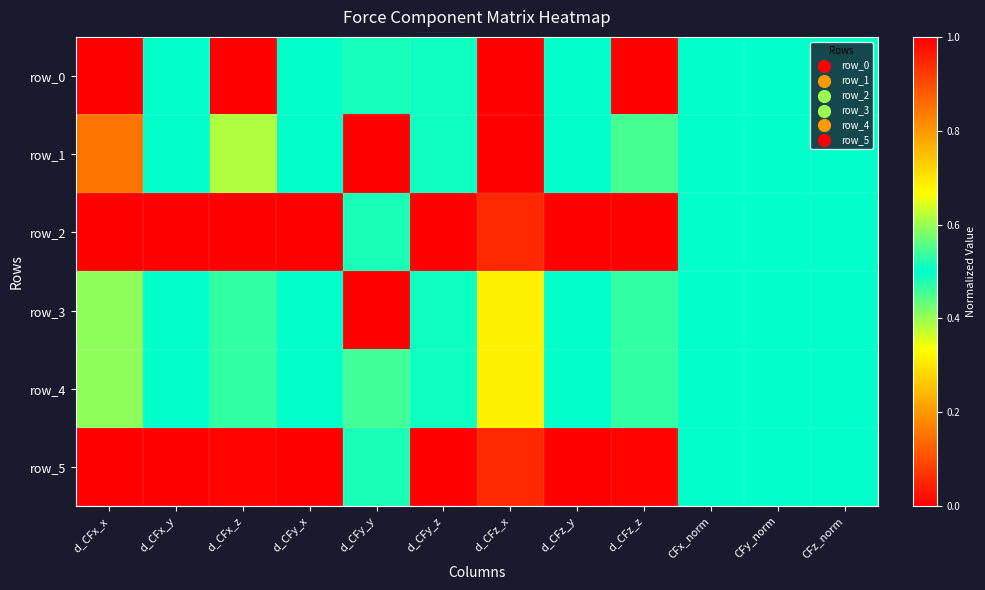

The value of row_1 at d_CFz_x is 1.6. True or false?

False